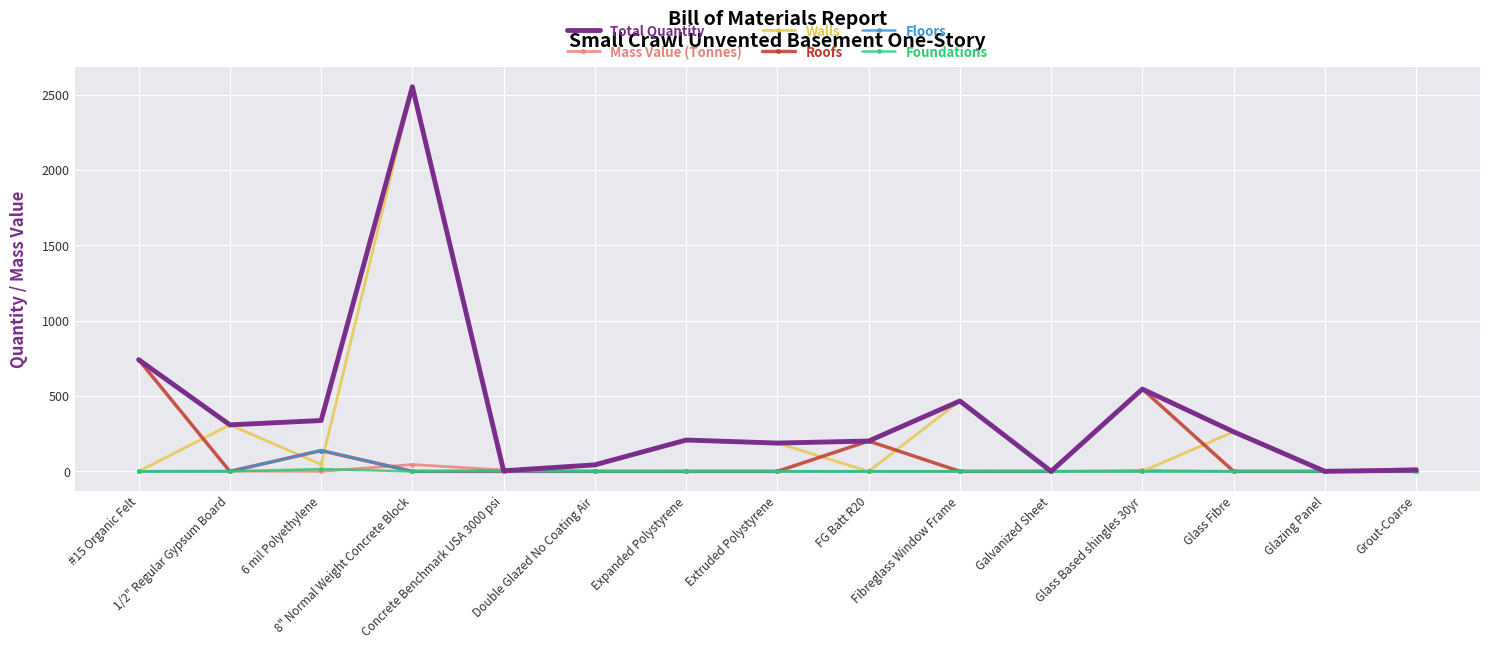

Which series has the largest range (max minus min)?

Walls